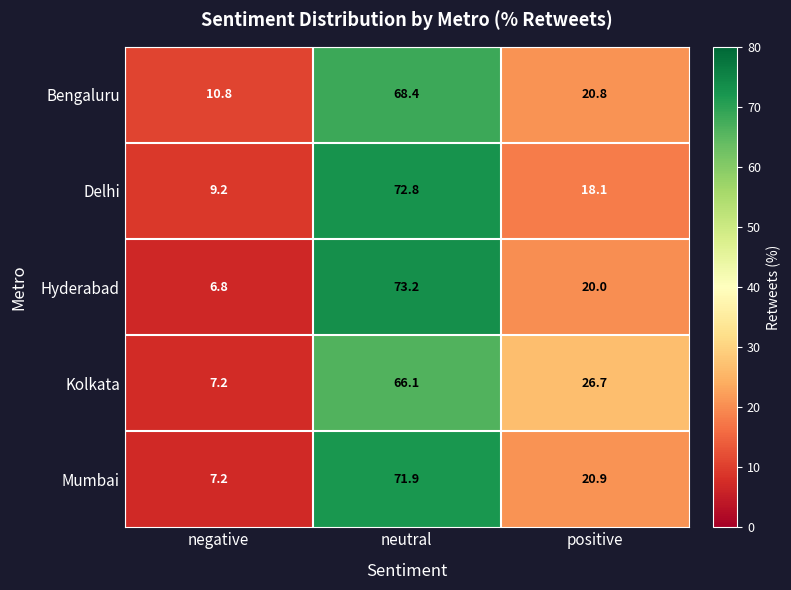

At which label does Kolkata first exceed 26?

neutral